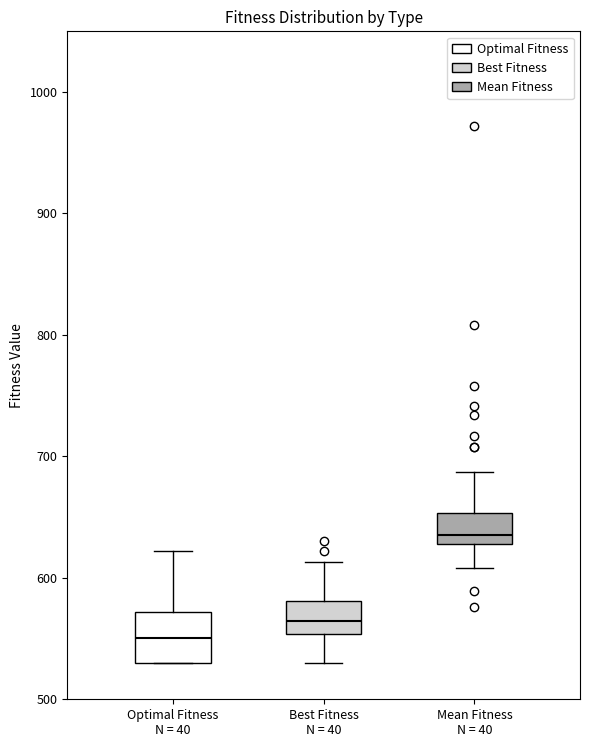

Comparing the boxes themselves (not the whiskers), which one is the tallest?

Optimal Fitness